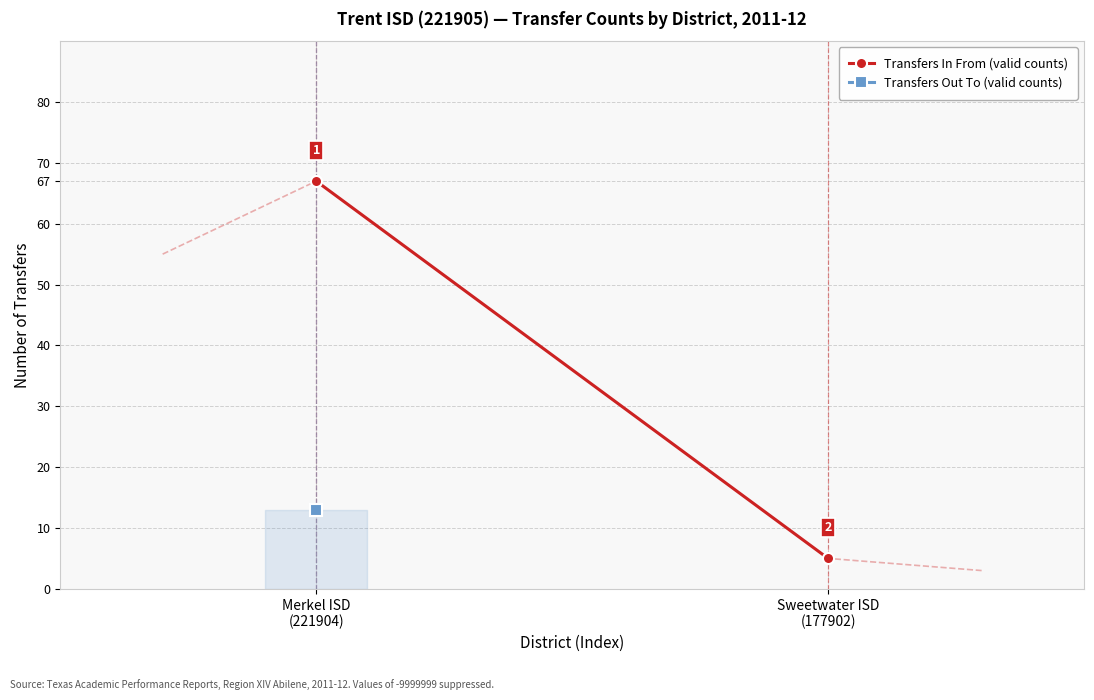

Rank the categories by value from highest to lowest.

Merkel ISD
(221904), Sweetwater ISD
(177902)